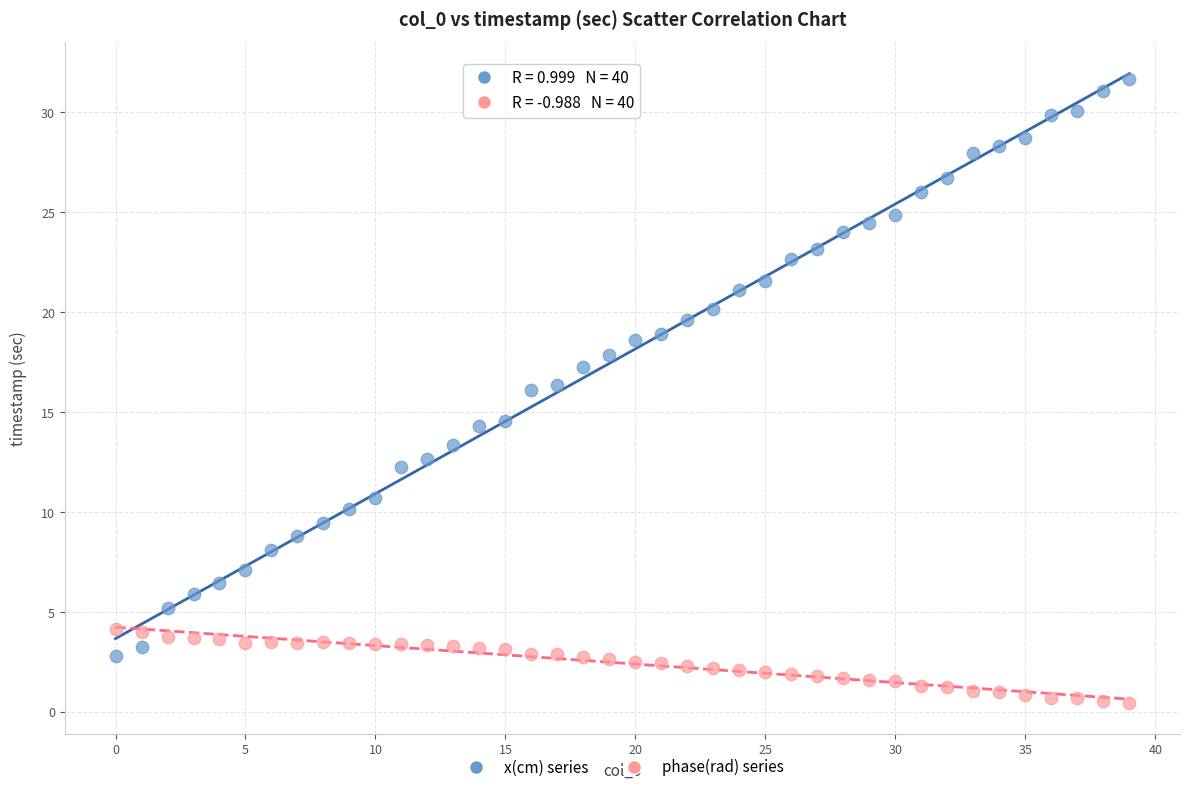

Which series contains the highest Y value?

x(cm) series